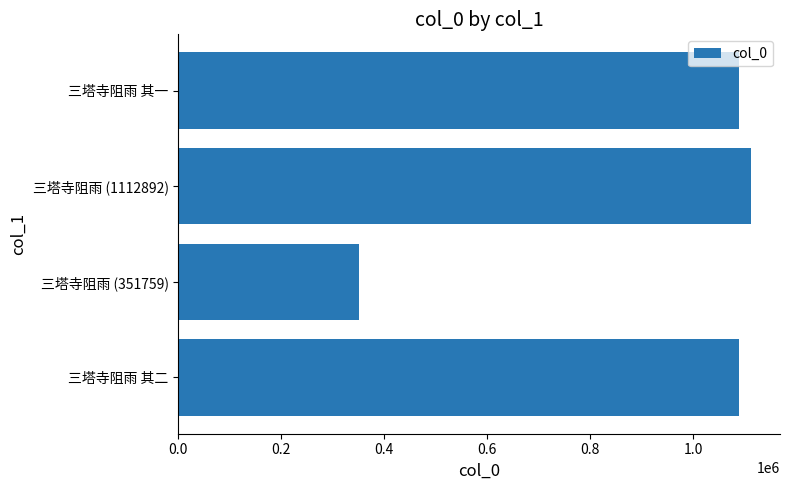

At which category does the chart reach its peak across all series?

三塔寺阻雨 (1112892)